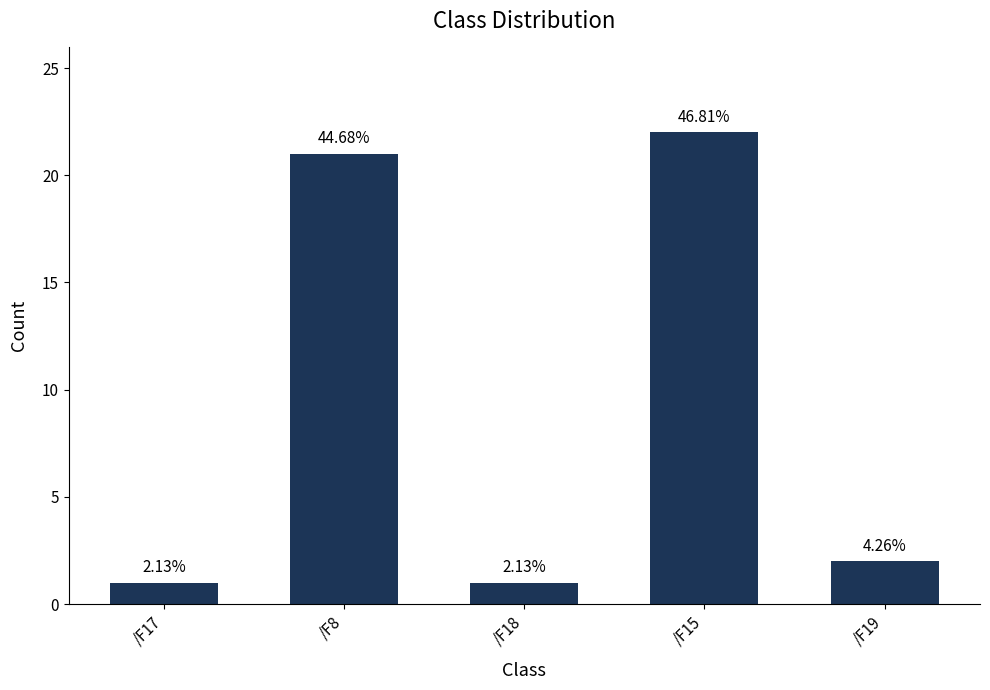

How many bars are there in total?

5